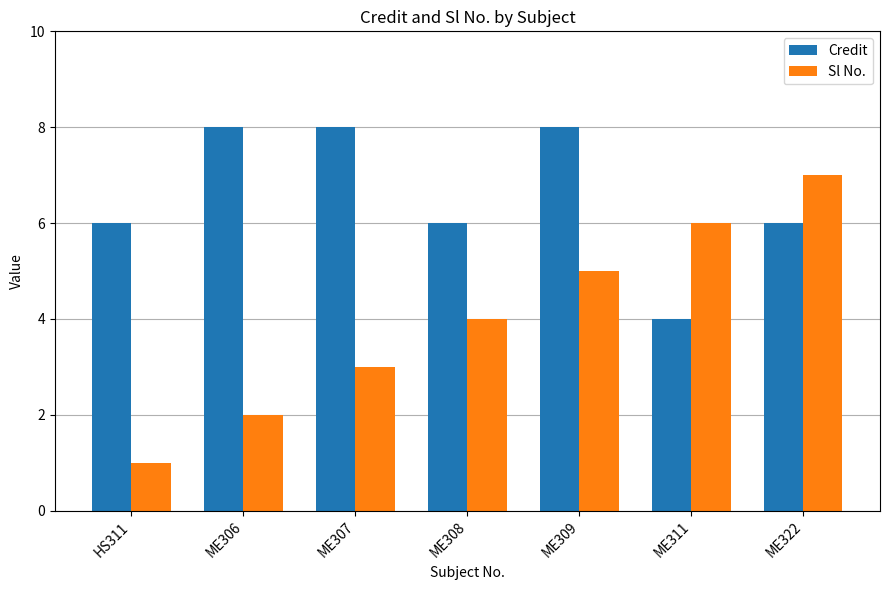

What is the difference between the second highest and second lowest values in the Sl No. series?

4